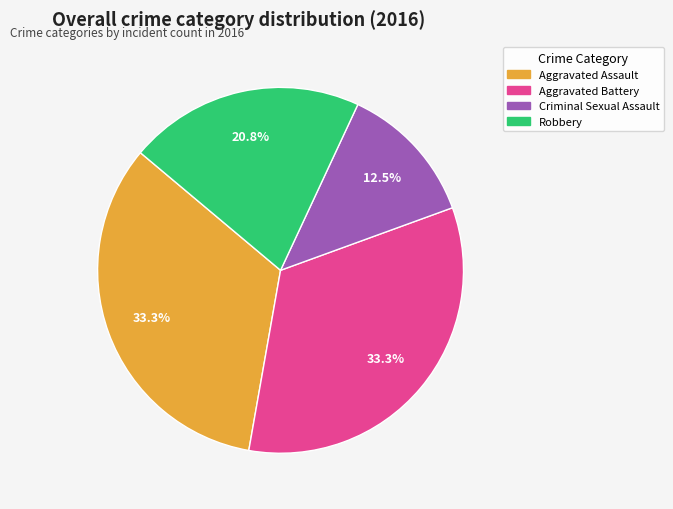

To the nearest percent, what is the average slice percentage?

25%